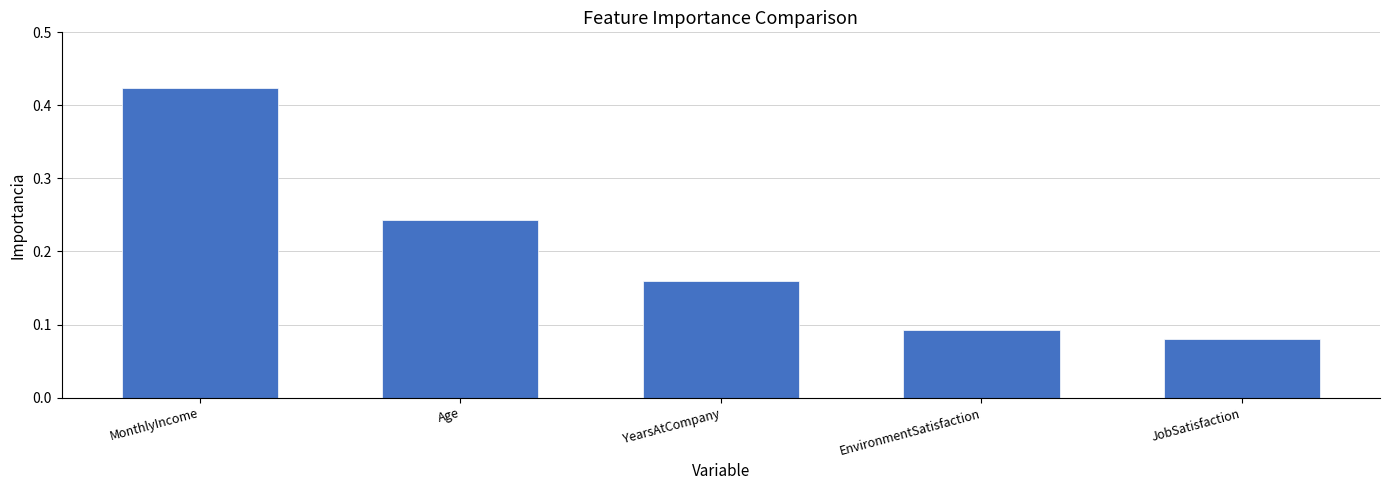

What position from the left is EnvironmentSatisfaction?

4